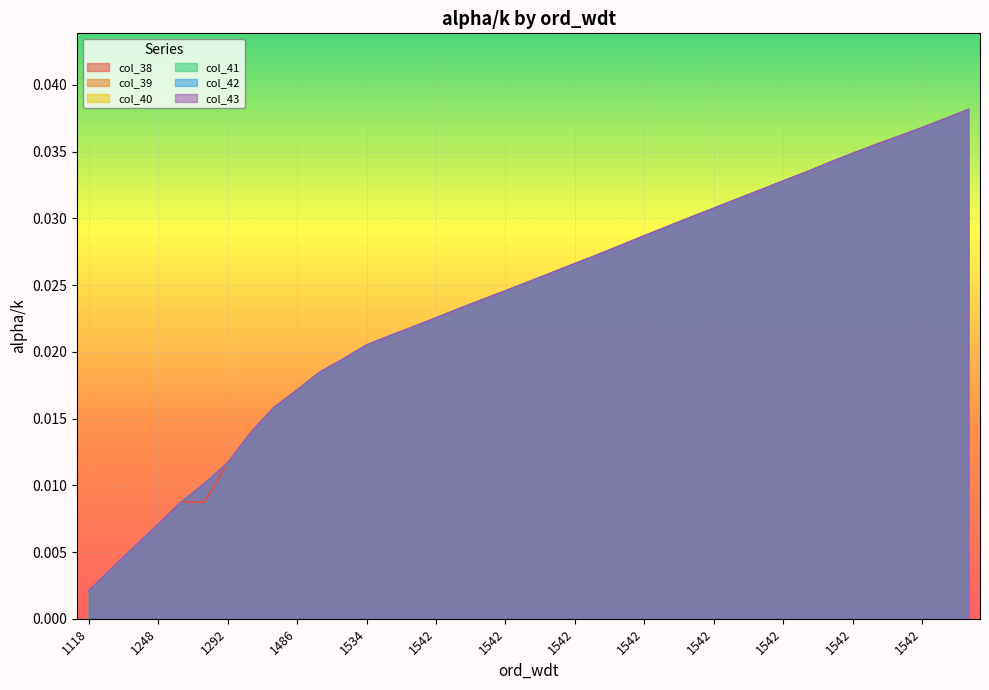

How many lines are shown in the chart?

6